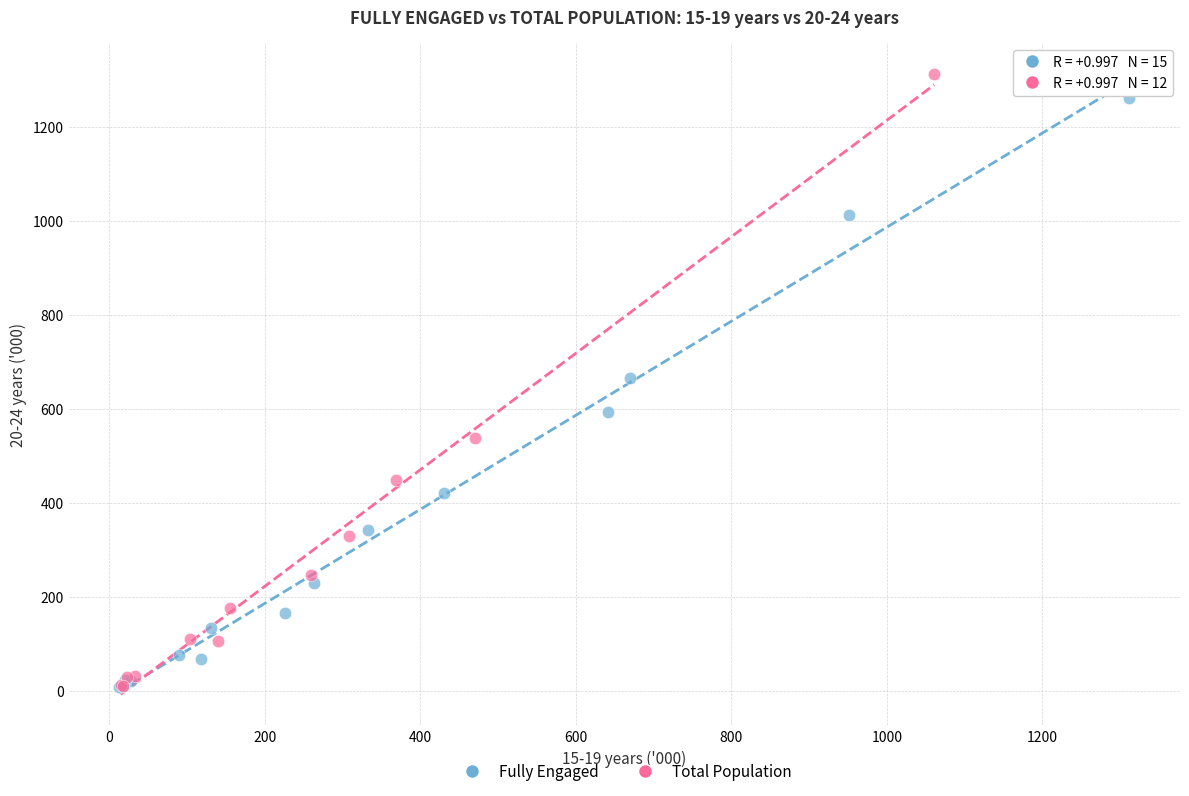

Which series contains the highest Y value?

Total Population